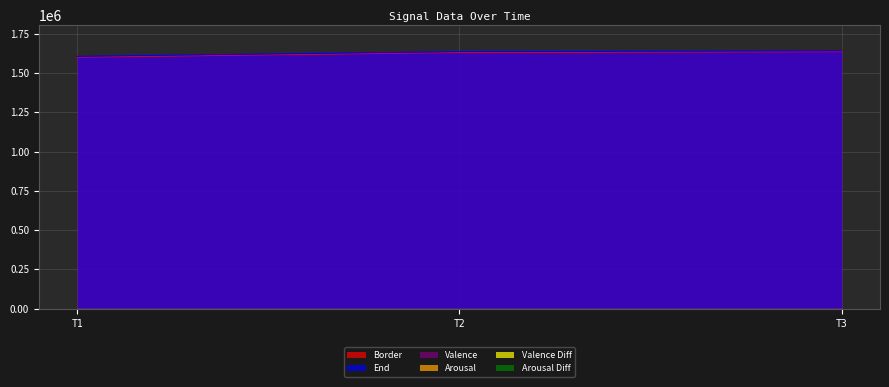

What is the maximum value shown in the chart?

1640334.0